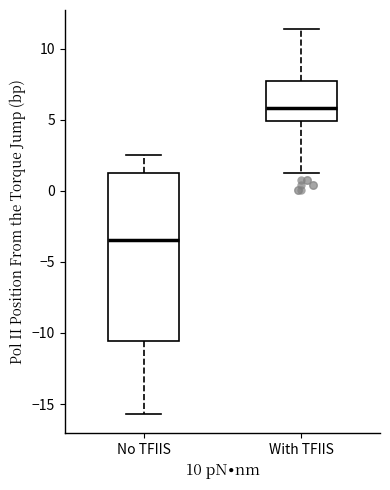

Which box is the tallest, from its lower edge to its upper edge?

No TFIIS